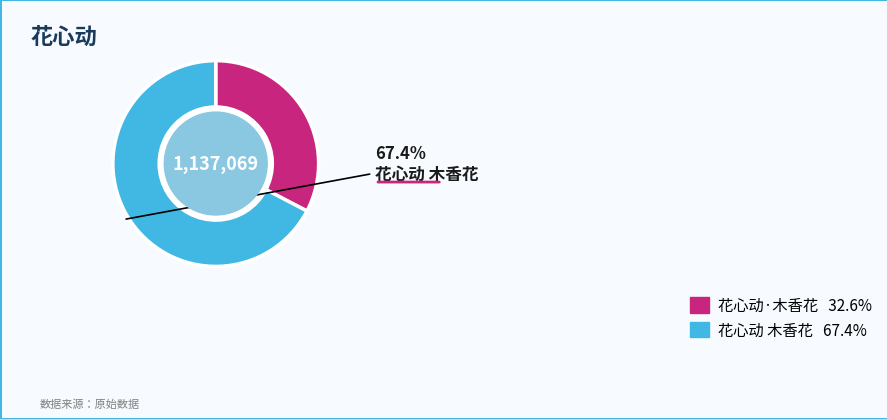

Does any single category account for the majority?

Yes